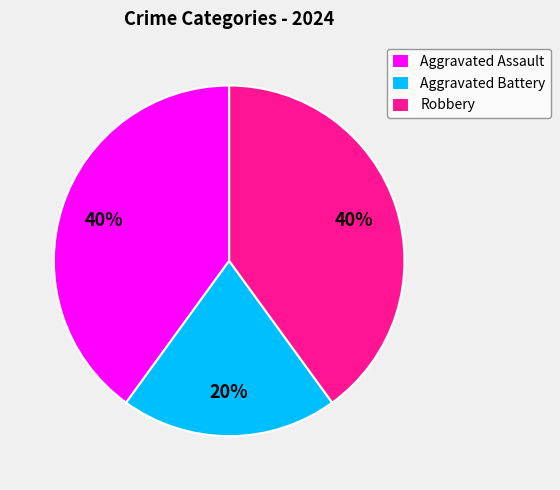

How many slices are in this pie chart?

3